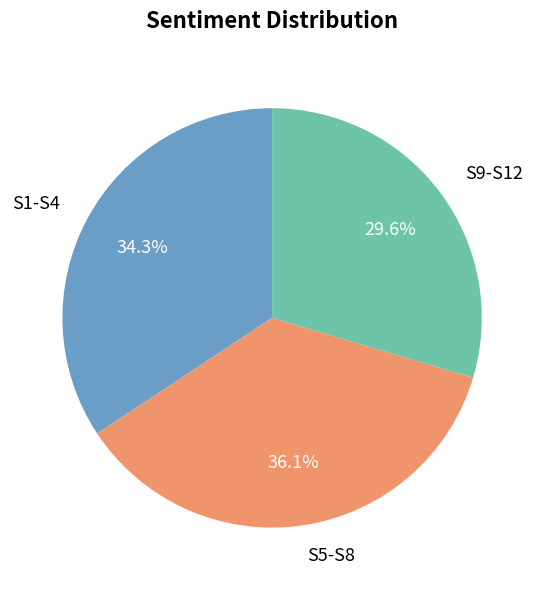

Which category has the smallest portion of the pie?

S9-S12